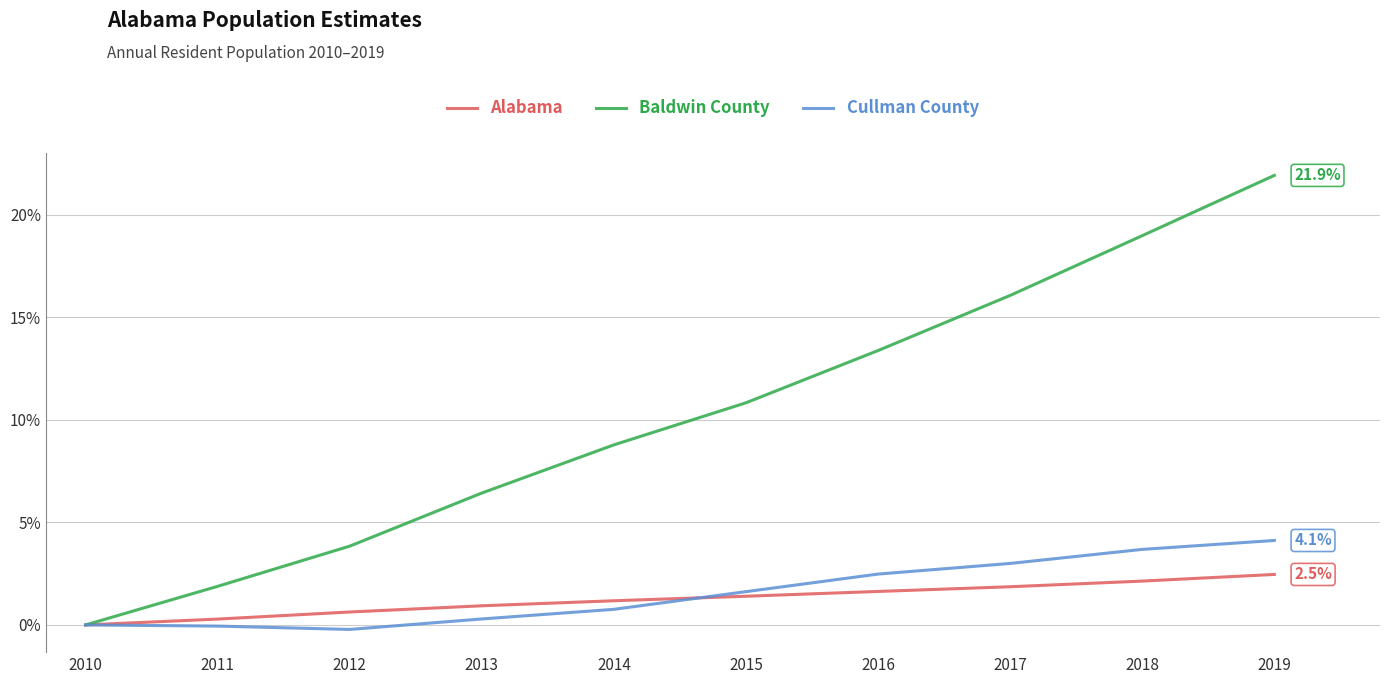

What is the spread (max minus min) of values at 2011?

1.9